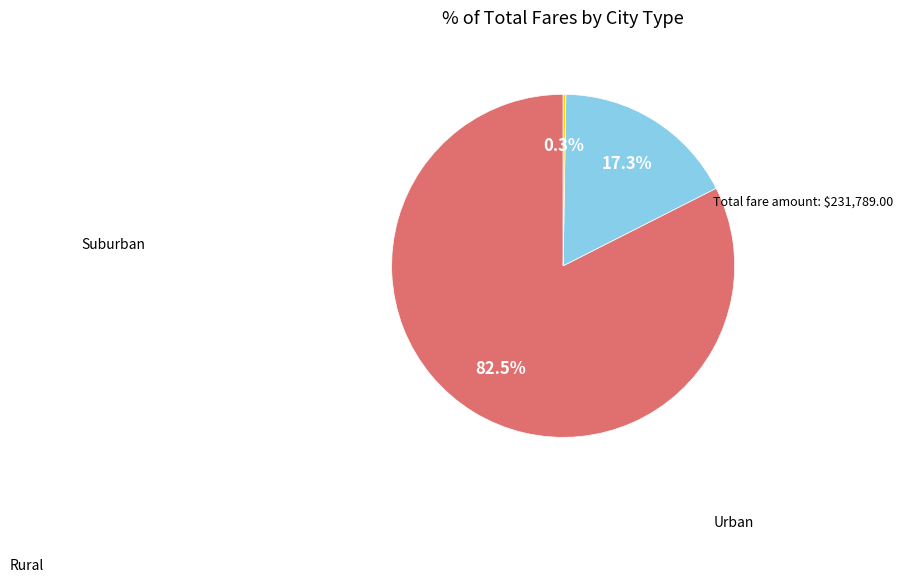

Does any single category account for the majority?

Yes